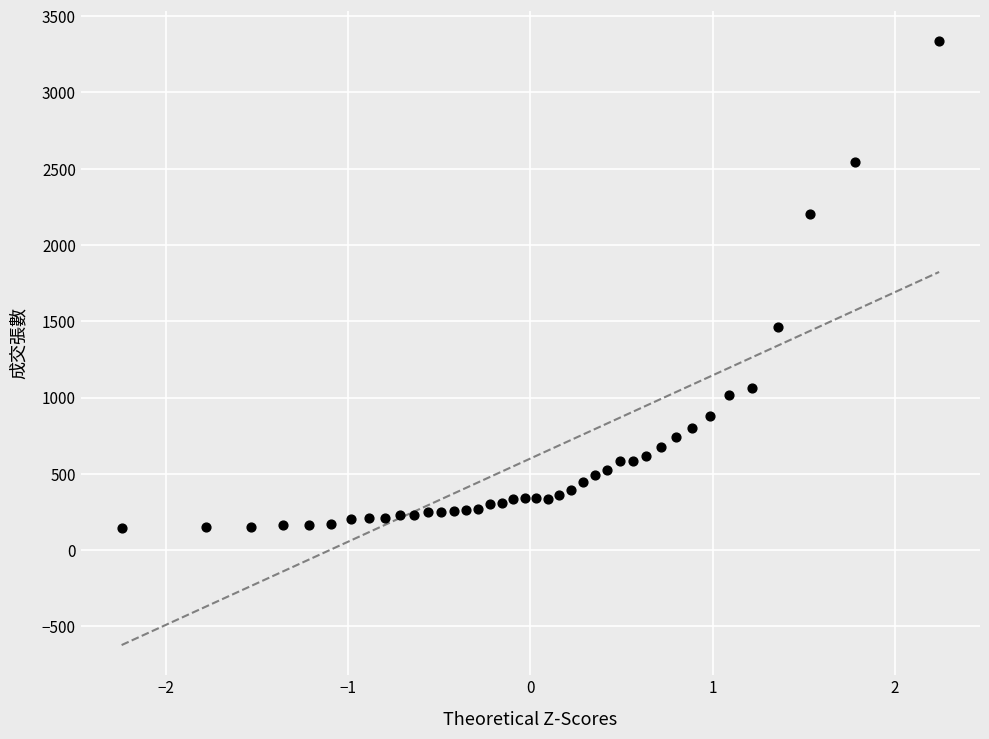

What Y value in the scatter plot is closest to 1741?

1463